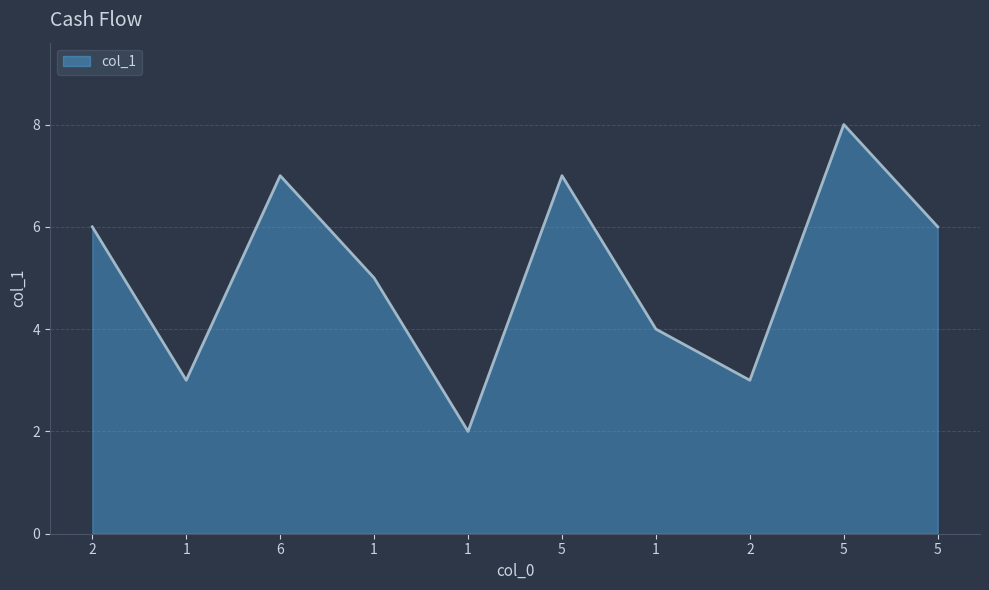

Does the chart have visible grid lines?

Yes